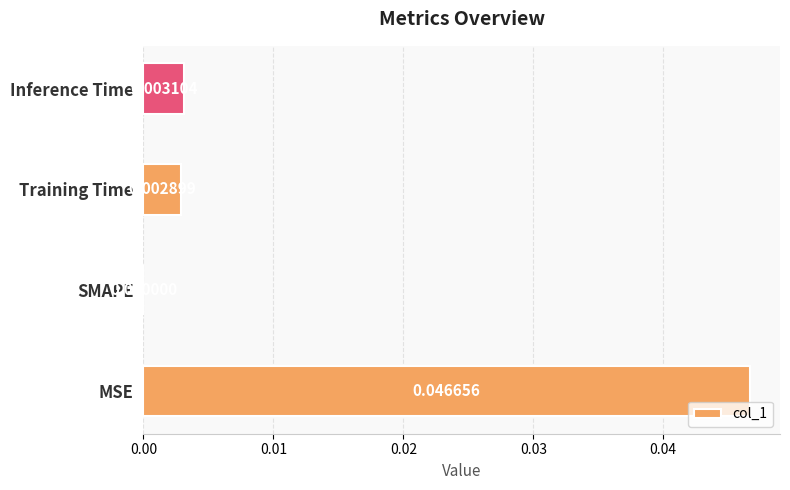

Which has a higher value, MSE or SMAPE?

MSE